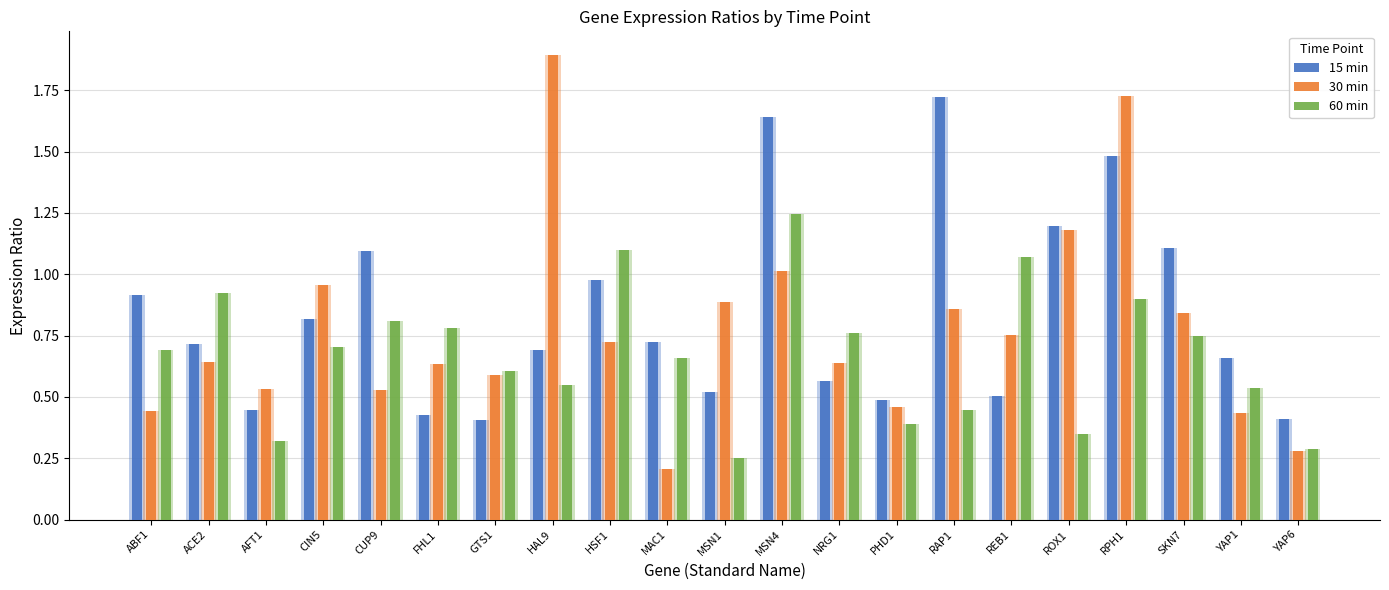

Reading right to left, list all the values displayed in this chart.

15 min: 0.4	0.7	1.1	1.5	1.2	0.5	1.7	0.5	0.6	1.6	0.5	0.7	1.0	0.7	0.4	0.4	1.1	0.8	0.4	0.7	0.9
30 min: 0.3	0.4	0.8	1.7	1.2	0.8	0.9	0.5	0.6	1.0	0.9	0.2	0.7	1.9	0.6	0.6	0.5	1.0	0.5	0.6	0.4
60 min: 0.3	0.5	0.7	0.9	0.4	1.1	0.4	0.4	0.8	1.2	0.2	0.7	1.1	0.5	0.6	0.8	0.8	0.7	0.3	0.9	0.7